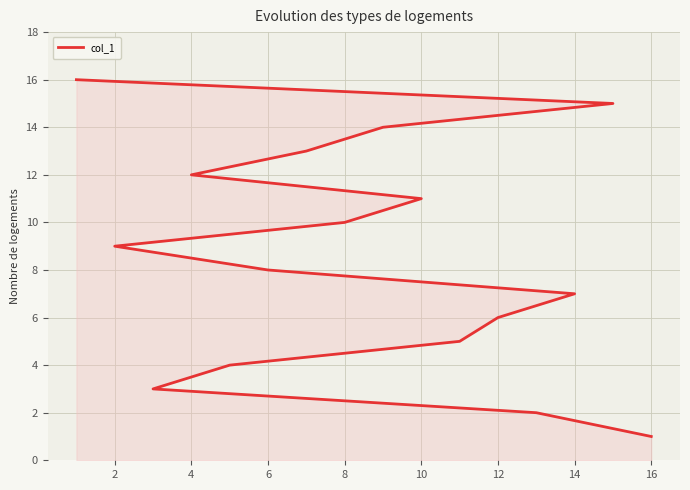

How many data points are less than 9?

8